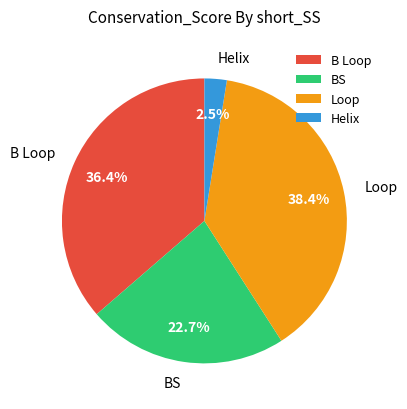

To the nearest percent, what is the combined percentage of Helix and B Loop?

39%